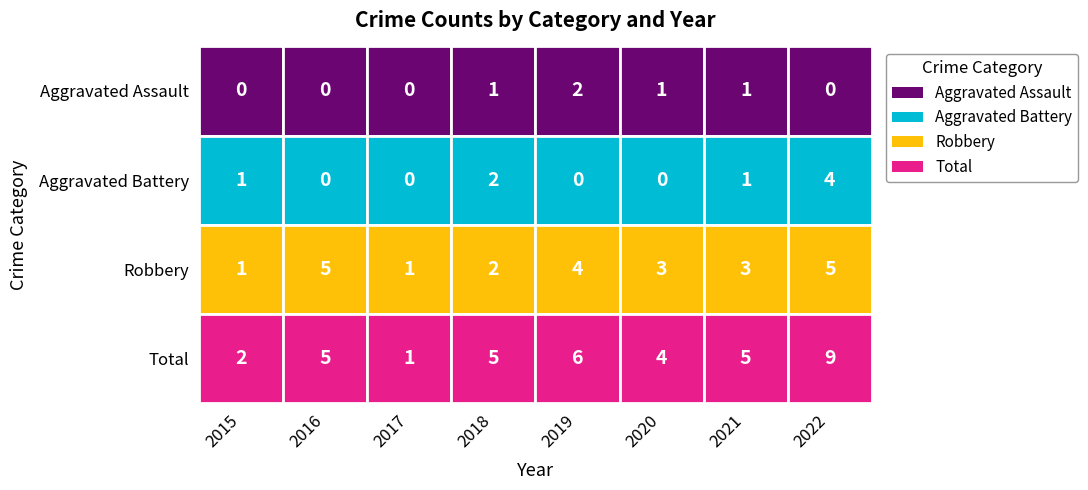

Rank the series by their maximum value, from highest to lowest.

Total, Robbery, Aggravated Battery, Aggravated Assault